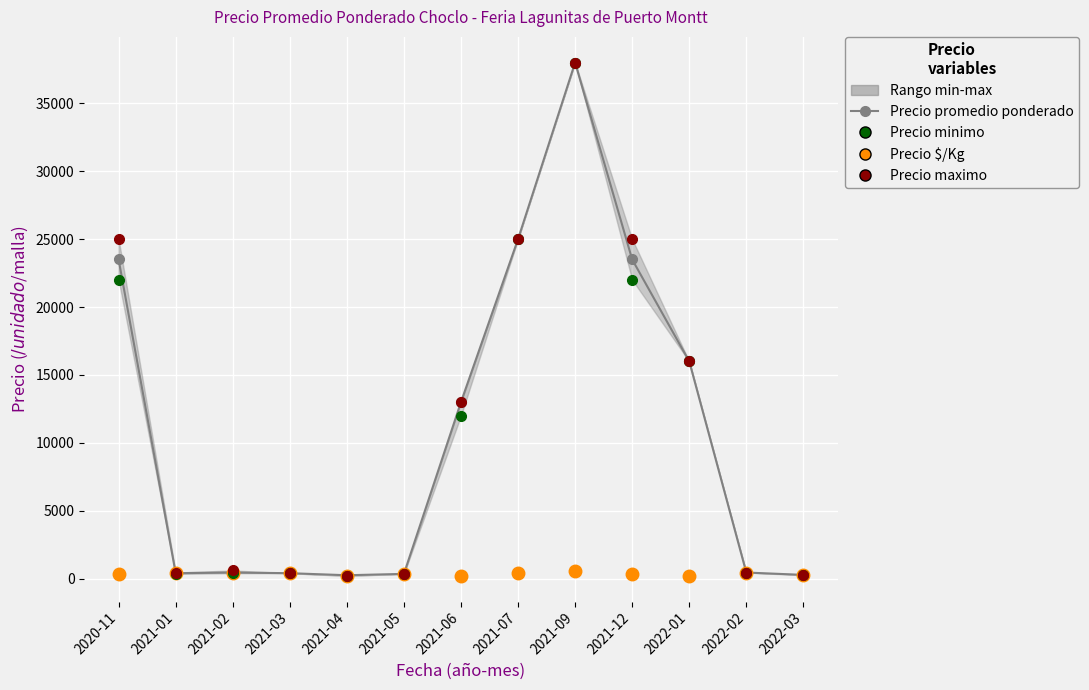

At which label is Precio $/Kg closest to 371?

2021-05